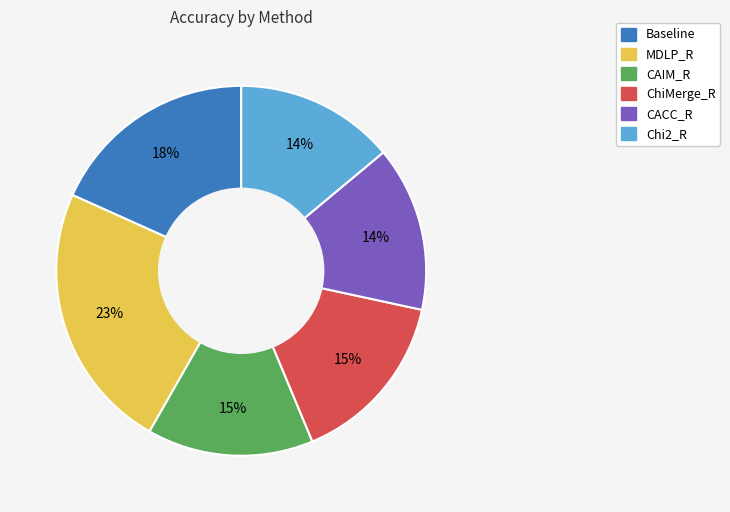

Which slice is the largest?

MDLP_R